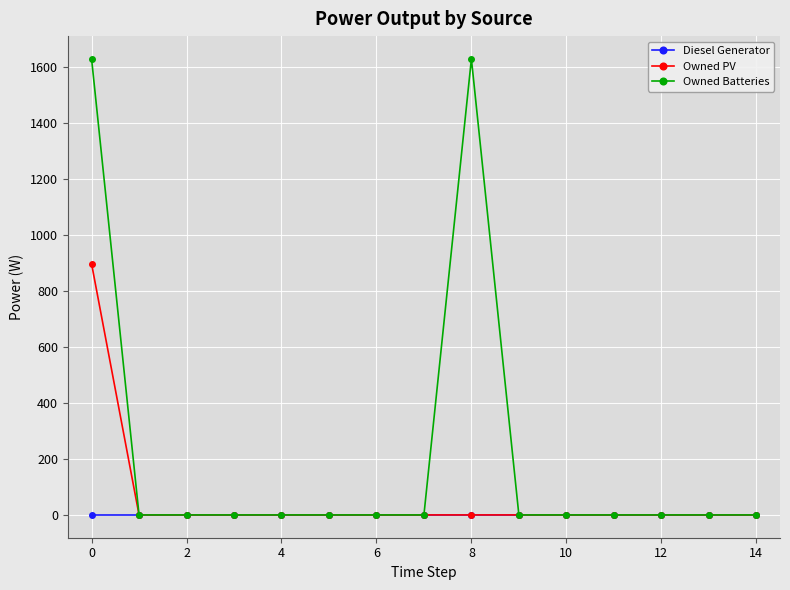

What is the maximum value for Owned PV?

897